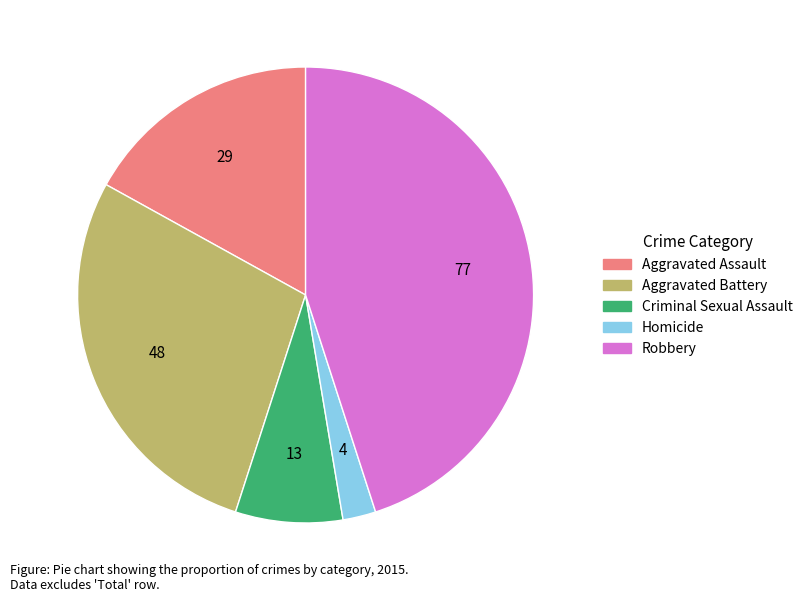

Combined, do Aggravated Assault and Aggravated Battery account for over 50%?

No